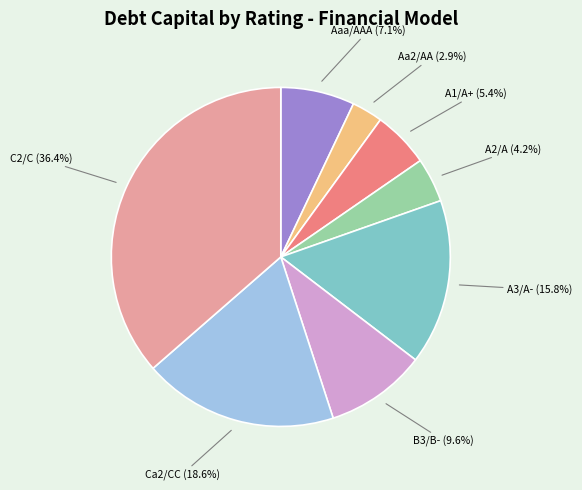

To the nearest percent, what is the average slice percentage?

12%